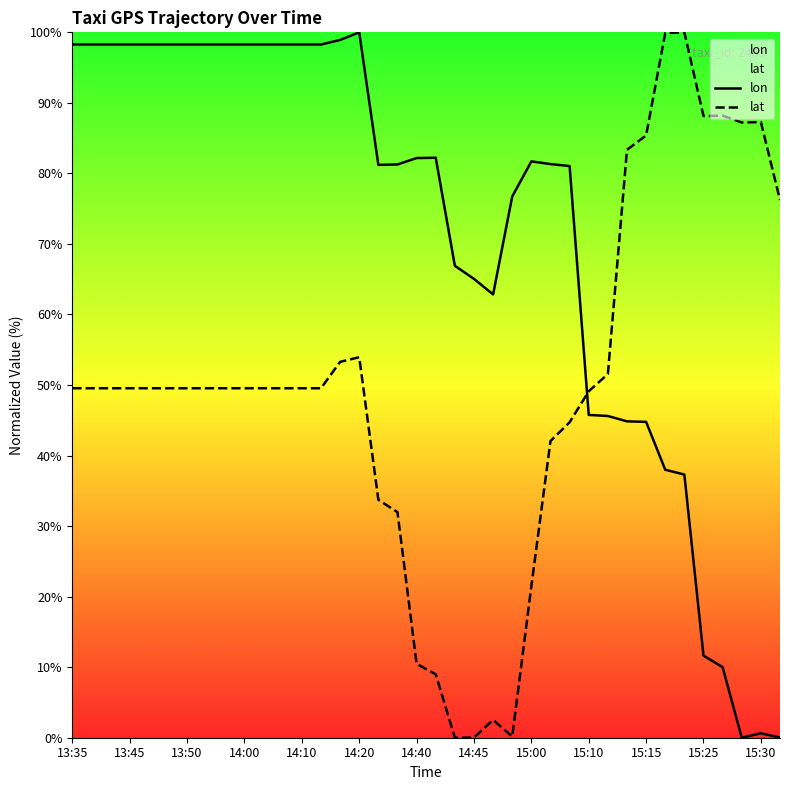

Rank the series by their maximum value, from highest to lowest.

lon, lat